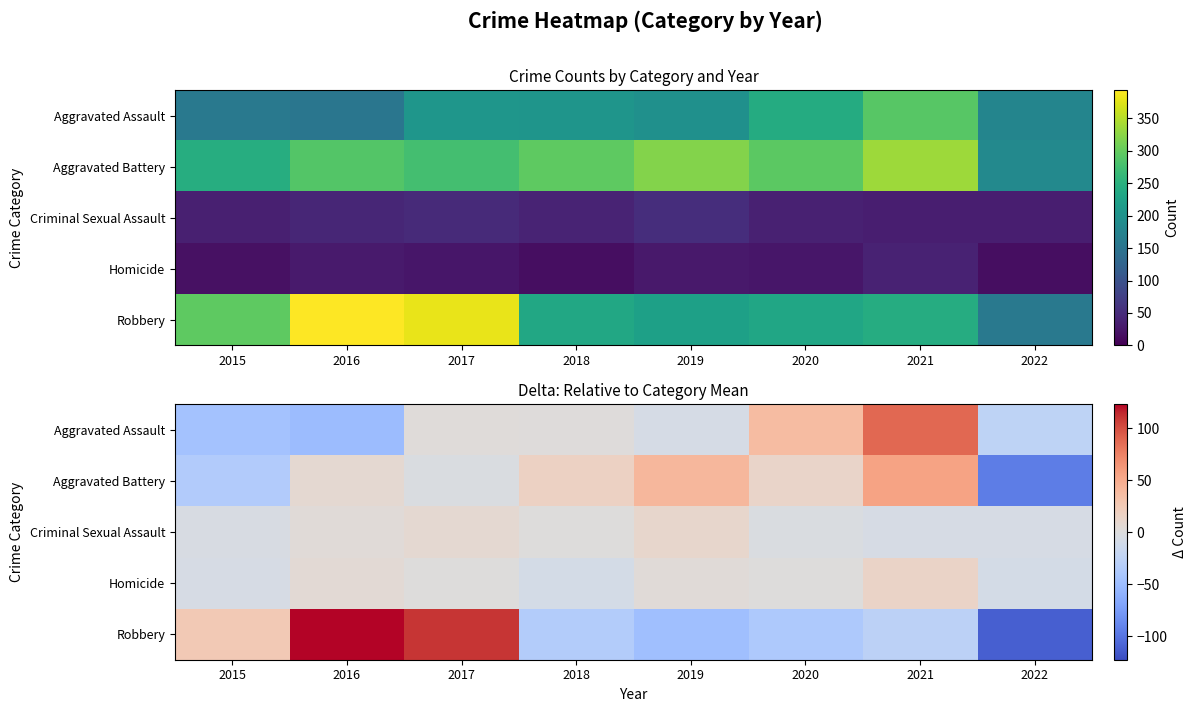

What is the difference between the maximum and second lowest values in the Aggravated Battery series?

90.0